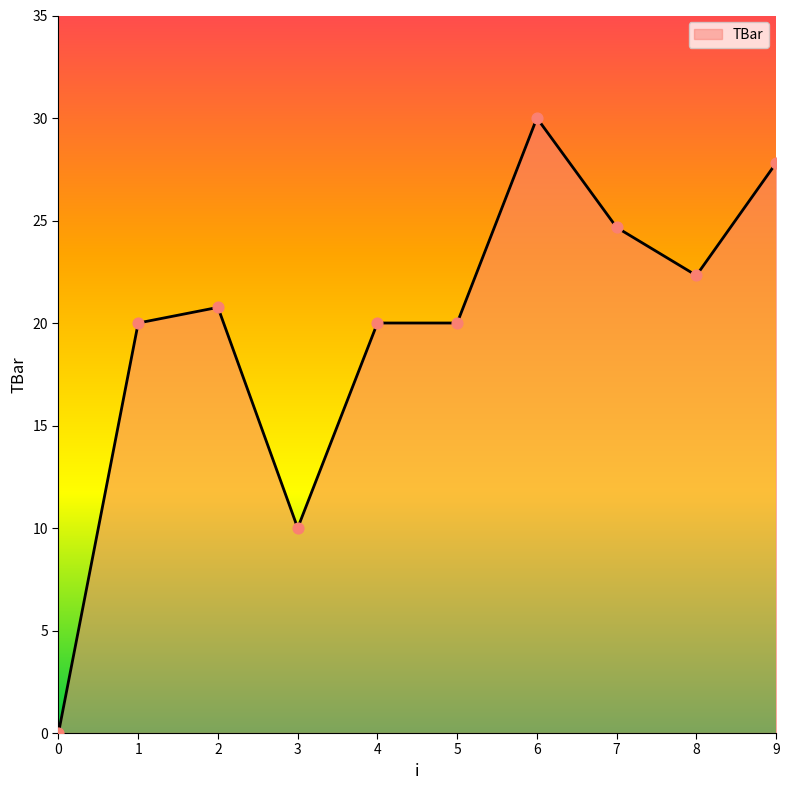

What is the change in value from 2 to 6?

+9.2